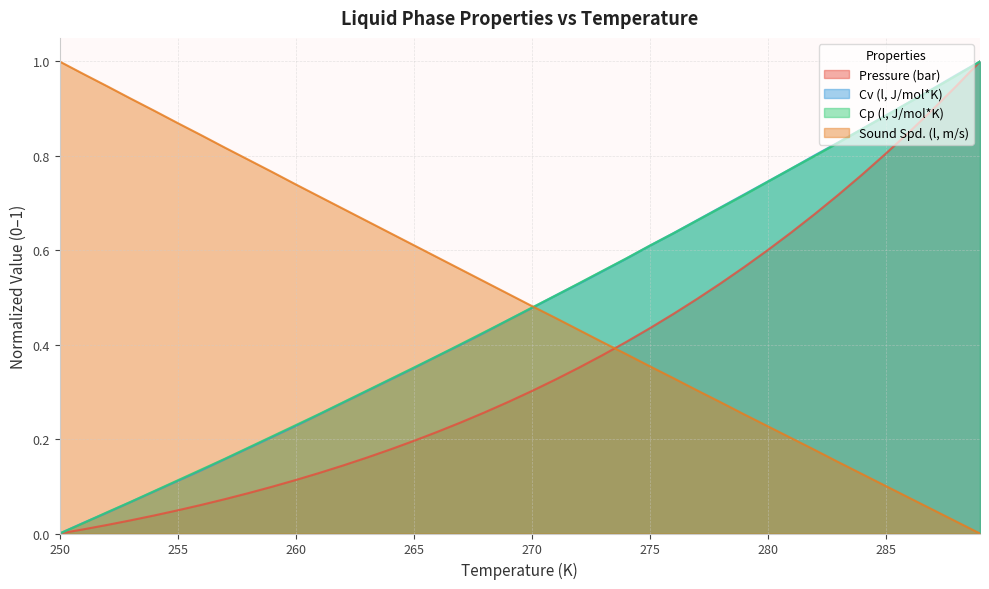

The Cv (l, J/mol*K) series shows 1.0 at 288. True or false?

True